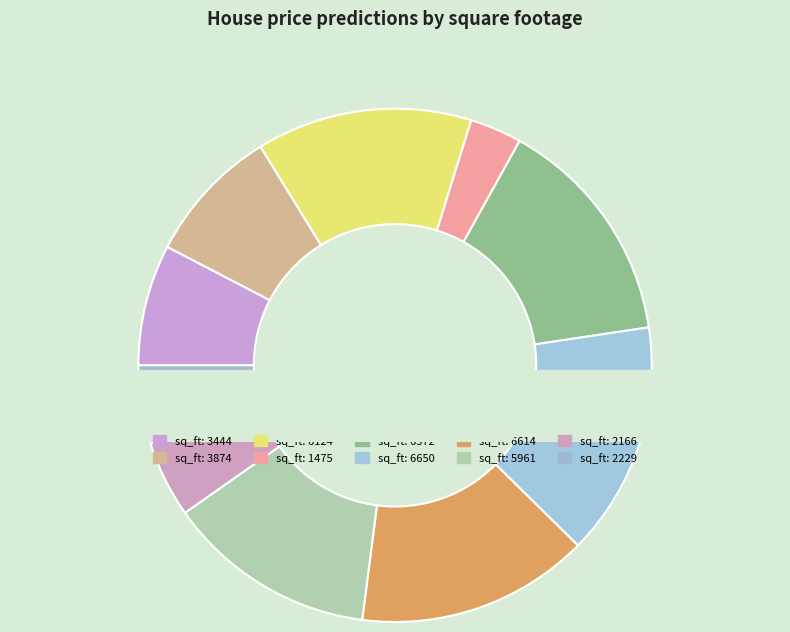

Is it true that 3874 is 1% of the pie?

False